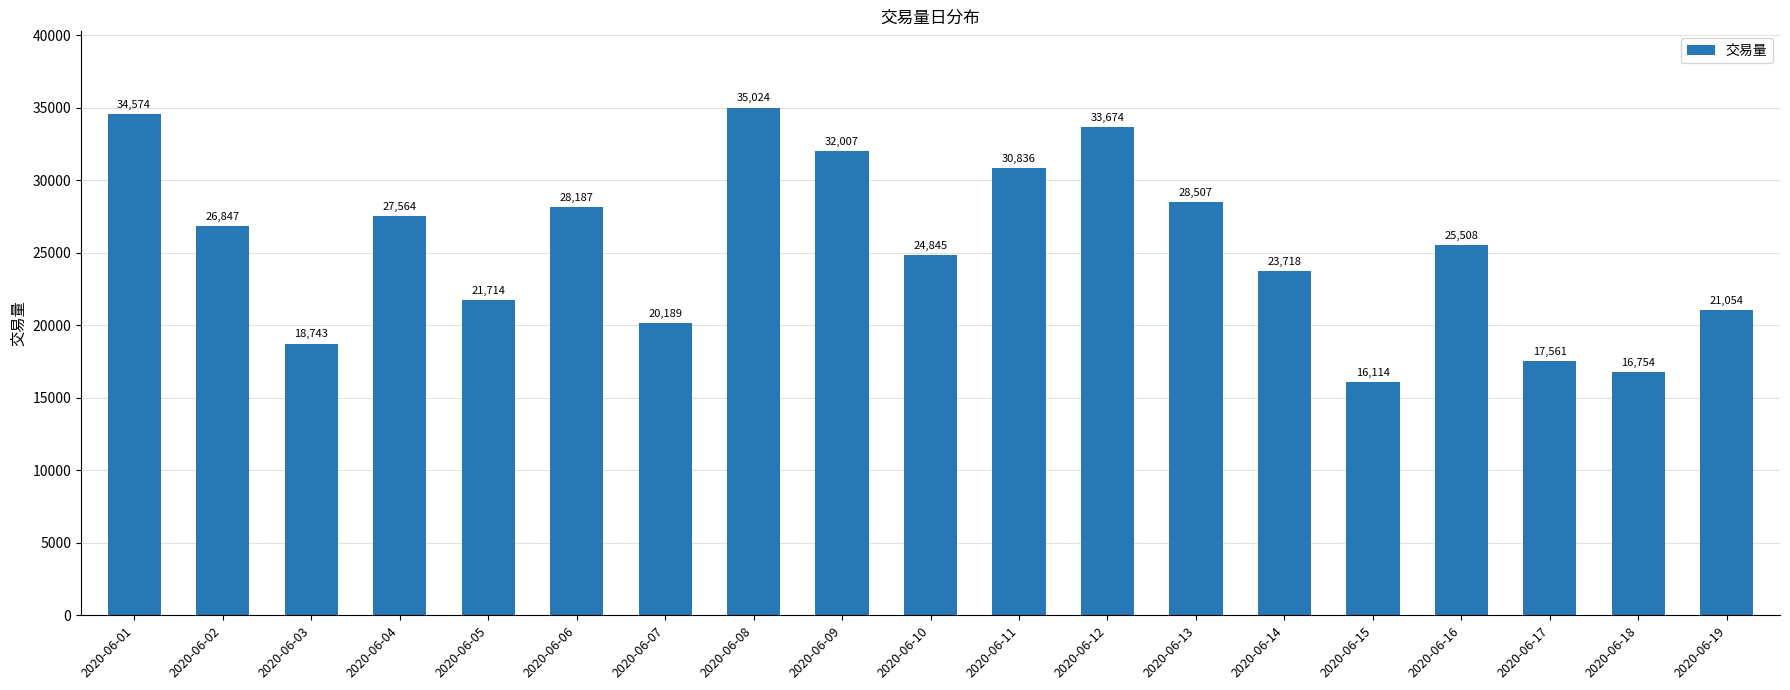

What is the sum of all values?

483420